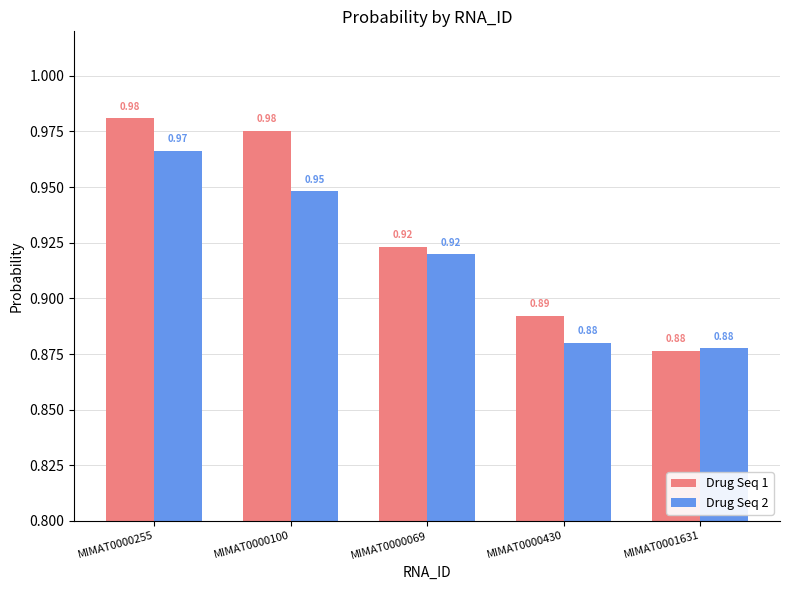

List the series in order of their overall mean, highest first.

Drug Seq 1, Drug Seq 2